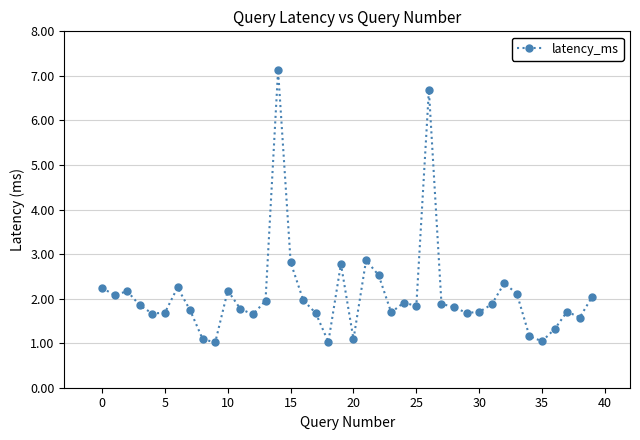

What is the value of the 32nd point from the left?

1.9